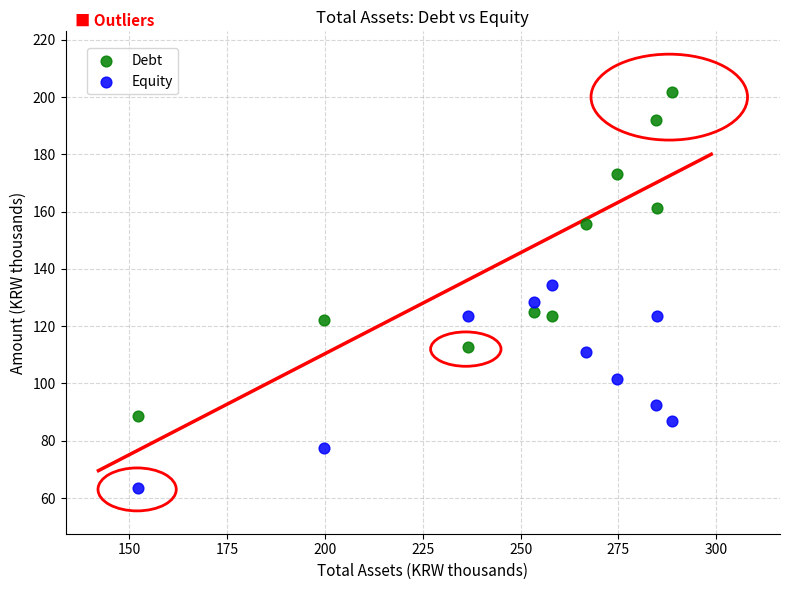

Across all data points, what is the range of Y values (max minus min)?

138.4